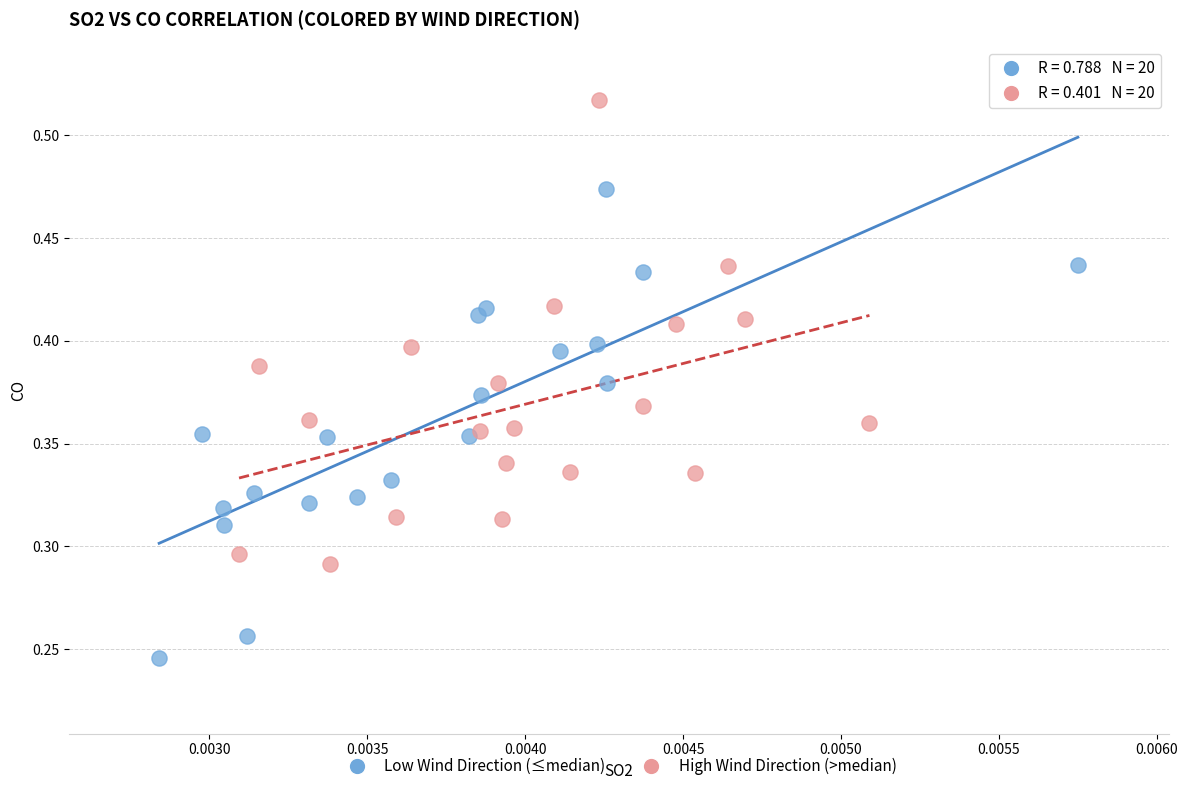

Which series reaches the minimum Y coordinate?

Low Wind Direction (≤median)